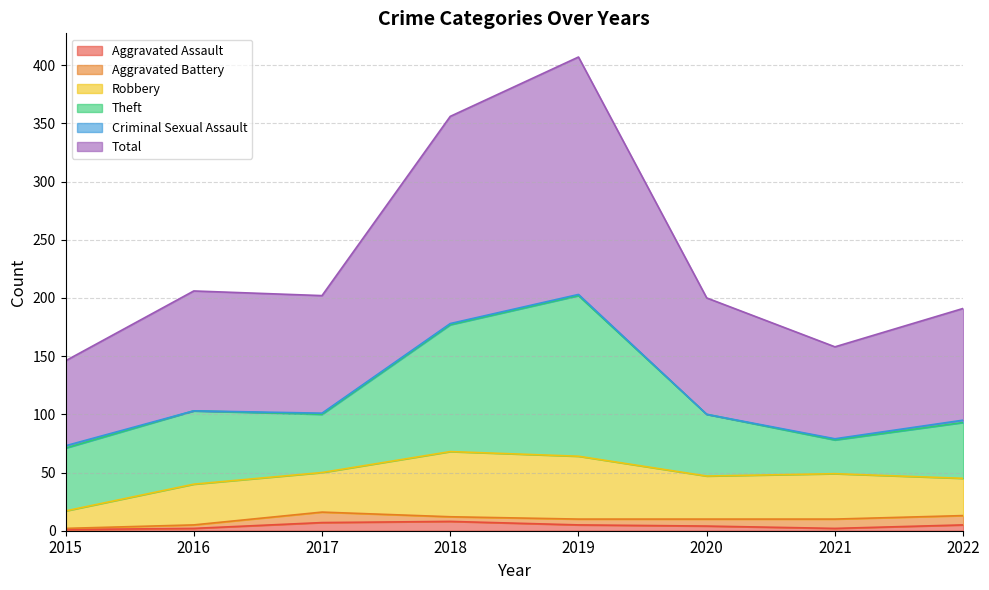

Count the number of data series in this chart.

6